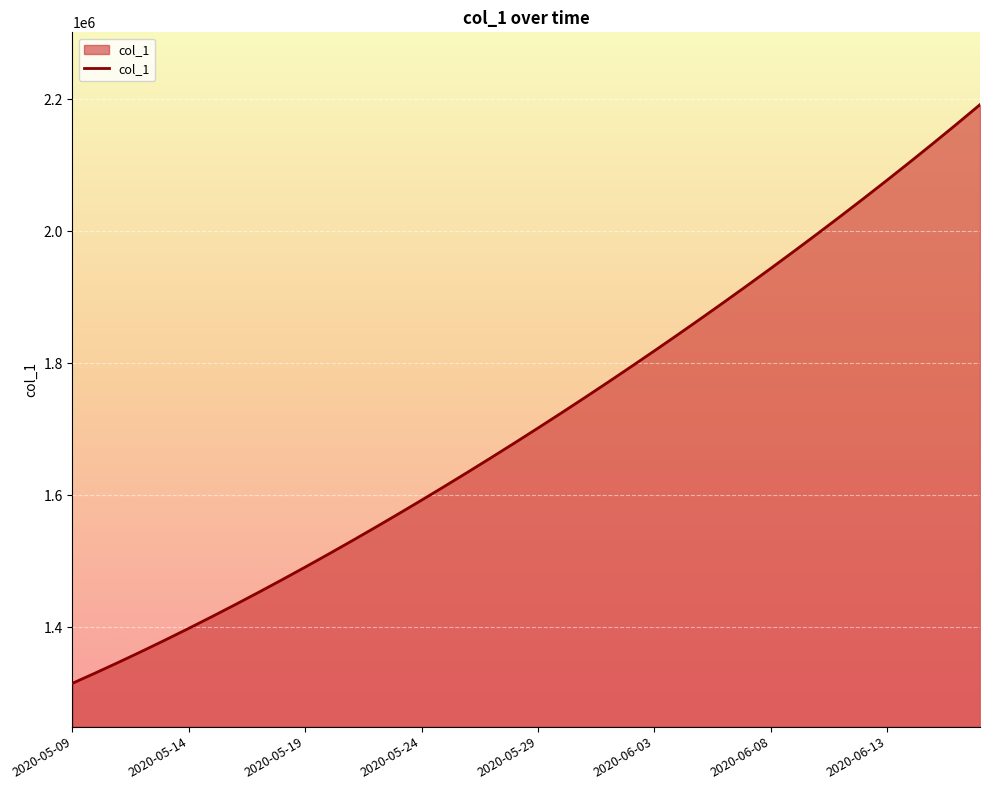

What is the greatest value displayed?

2192202.5